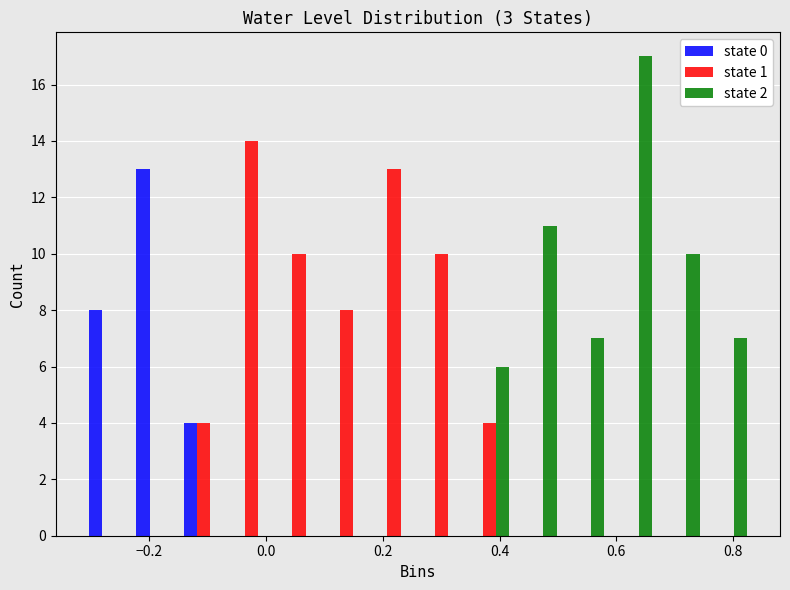

In the state 0 series, which range on the x-axis has the tallest bar?

-0.22 to -0.14